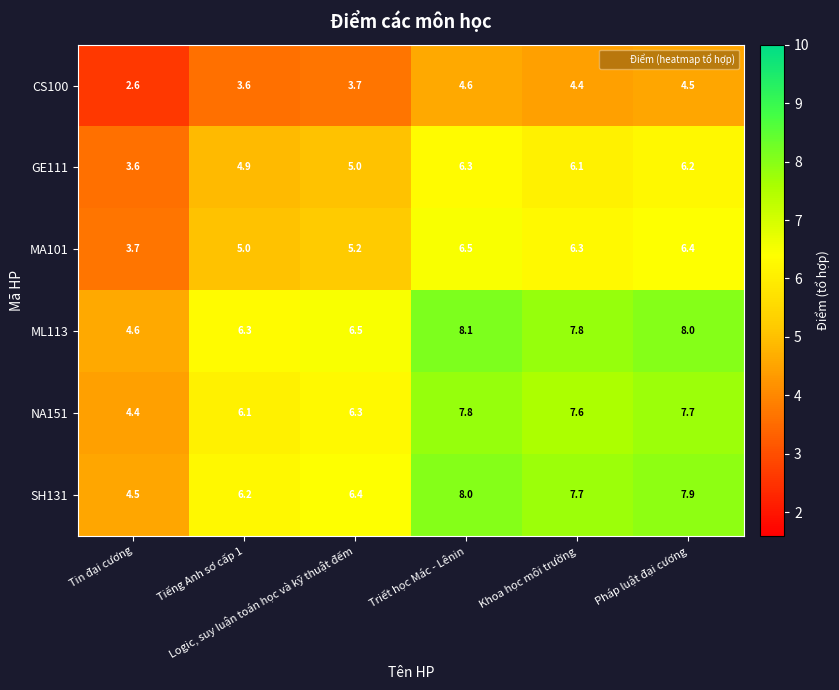

Which series has the largest total across all categories?

ML113